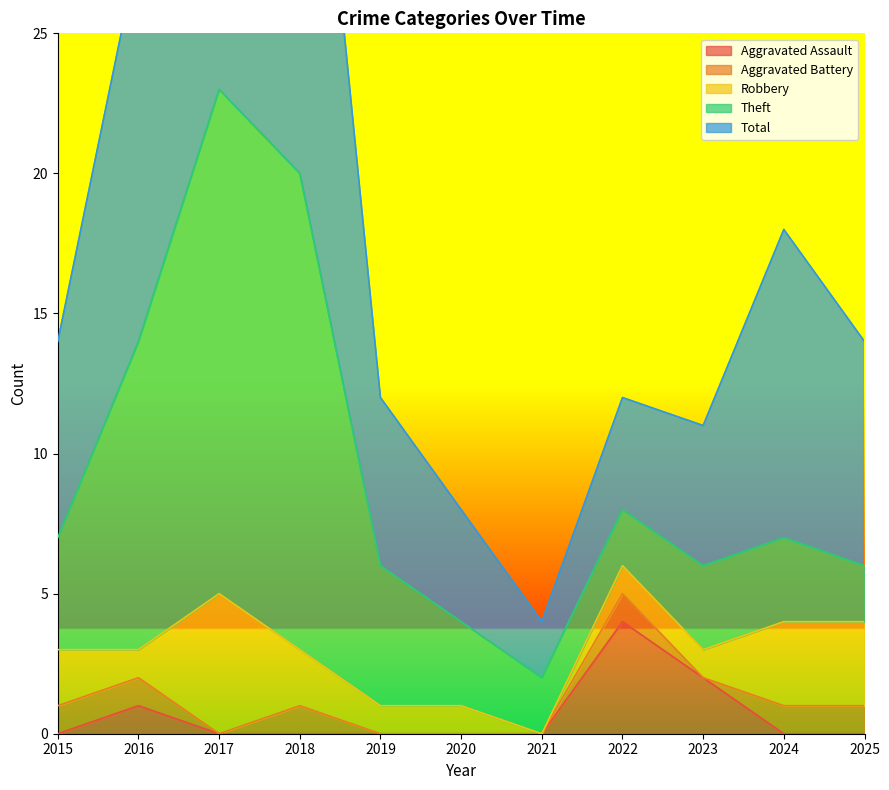

At how many categories does at least one series exceed 1?

11